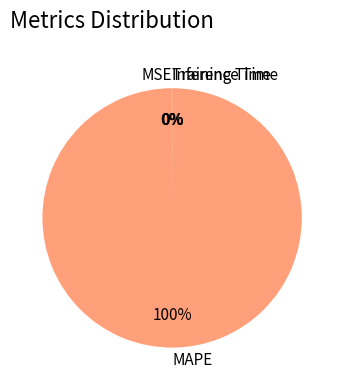

Is it true that MAPE is 90% of the pie?

False